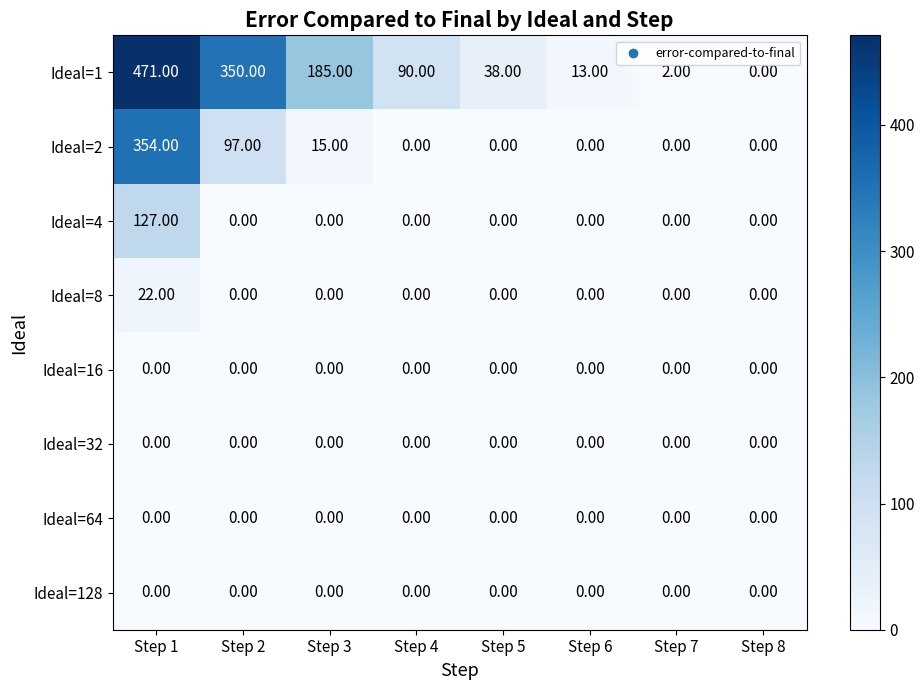

Between Step 5 and Step 6, which series saw the biggest shift?

Ideal=1